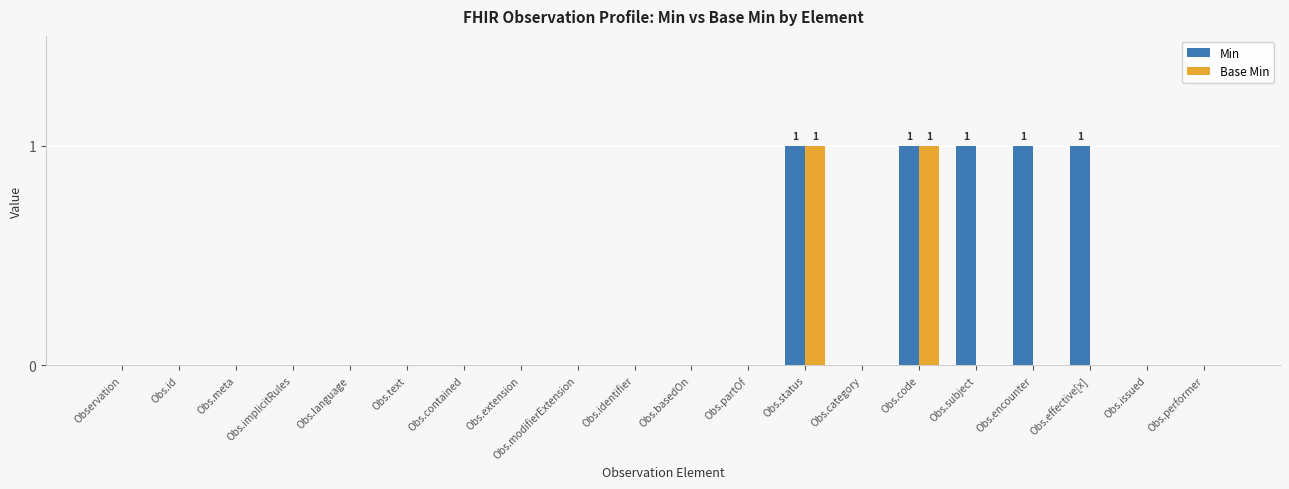

Count the Base Min values in the range 0 to 1.

20